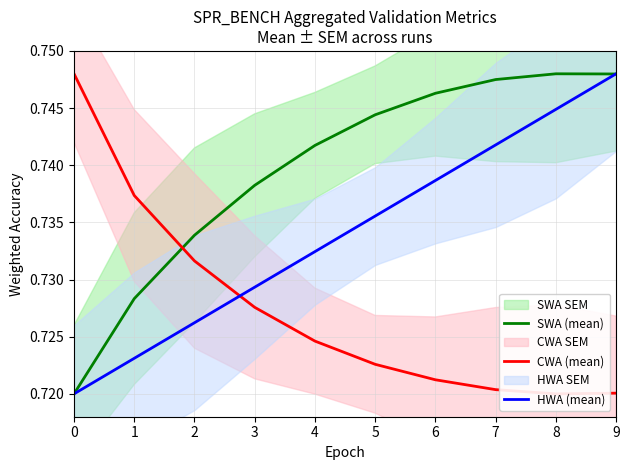

Where is the first local maximum for SWA (mean)?

8